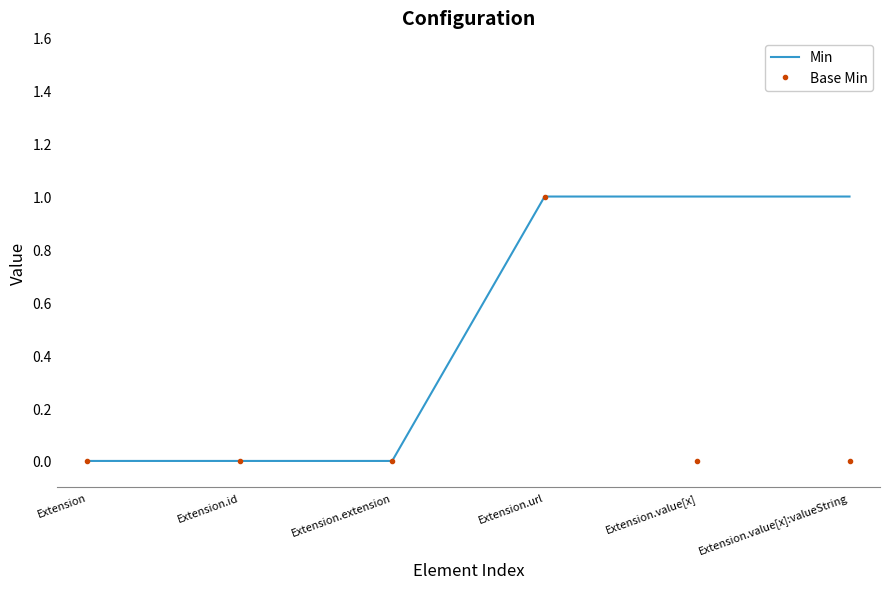

Is it true that Base Min equals -1 at Extension?

False